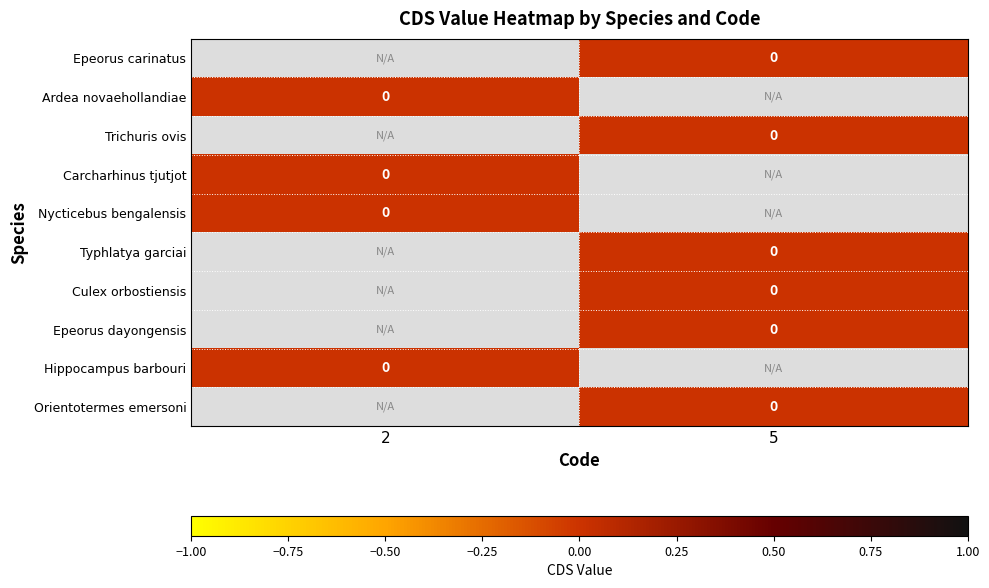

How many categories are shown in the chart?

2